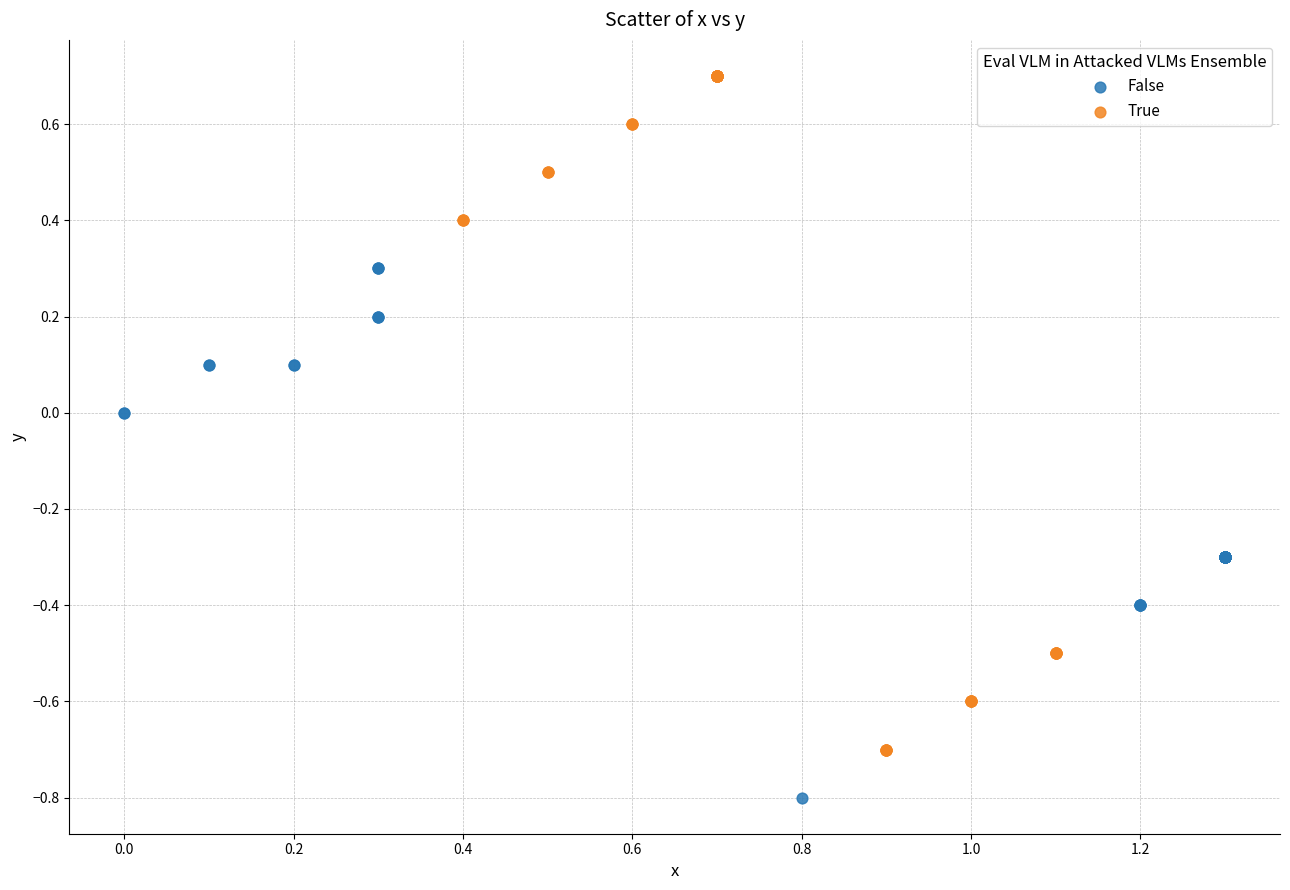

Which series has the widest spread of Y values?

True